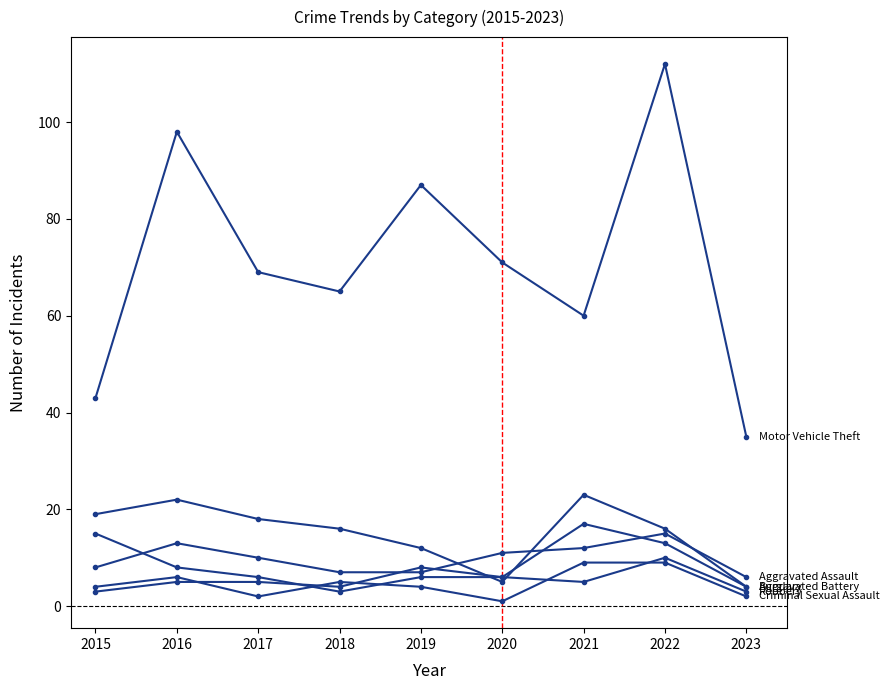

The Motor Vehicle Theft series shows 31 at 2020. True or false?

False